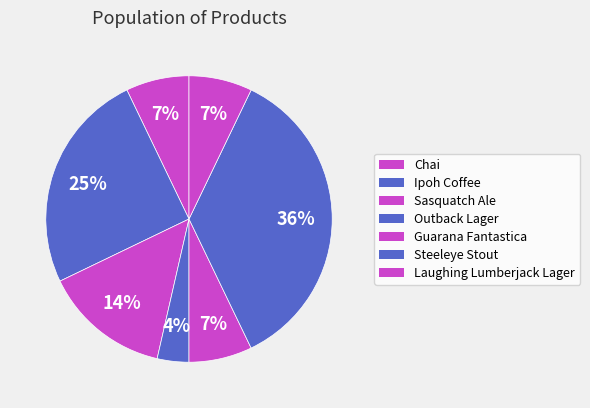

How many segments does this pie chart have?

7